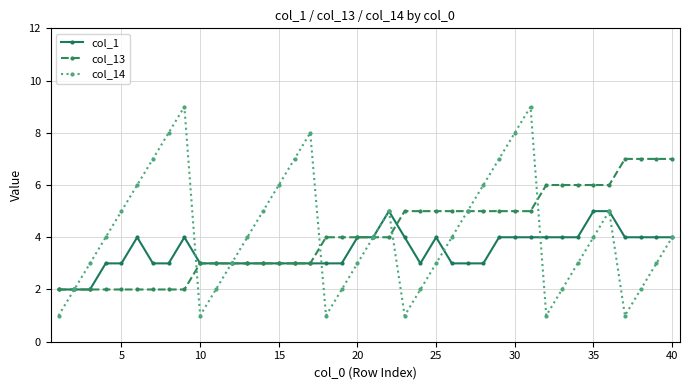

How many interior local valleys does the col_14 series have?

5